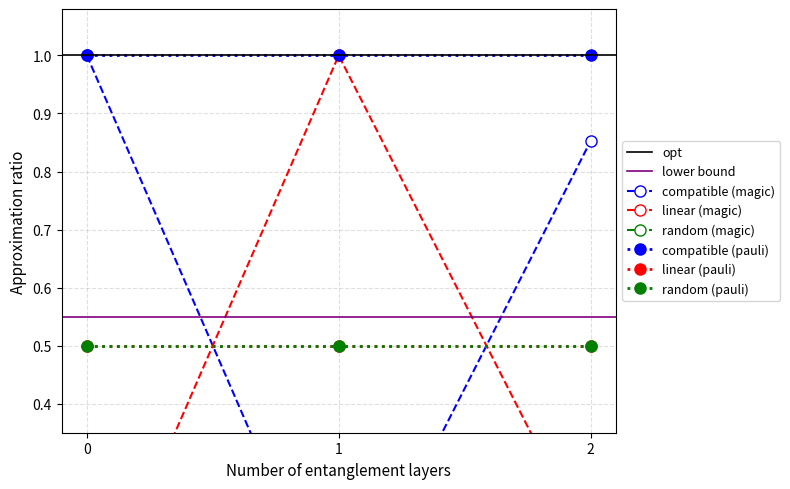

Count the number of categories in the chart.

3